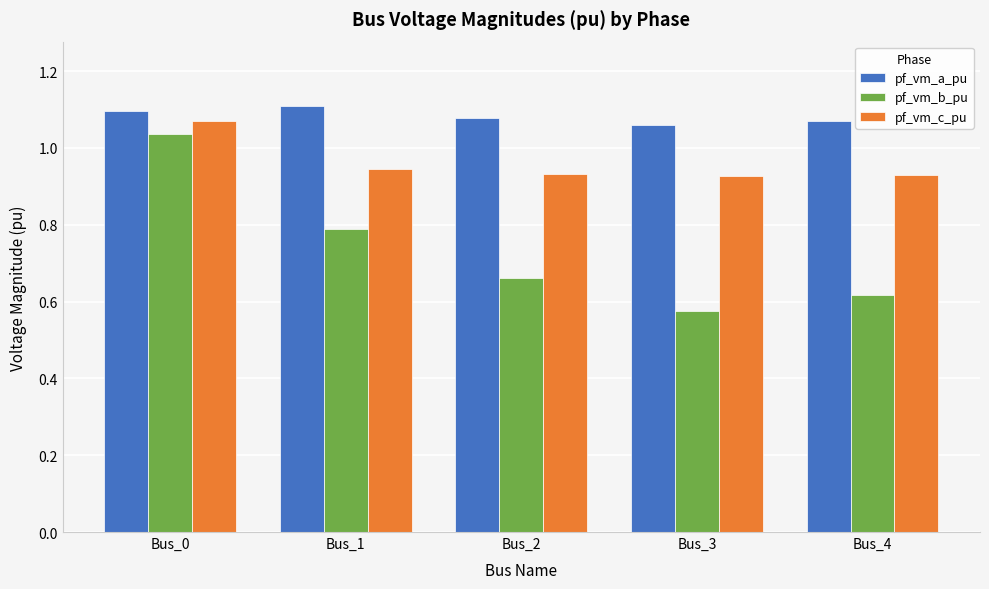

What are all the series names shown in the legend?

pf_vm_a_pu, pf_vm_b_pu, pf_vm_c_pu